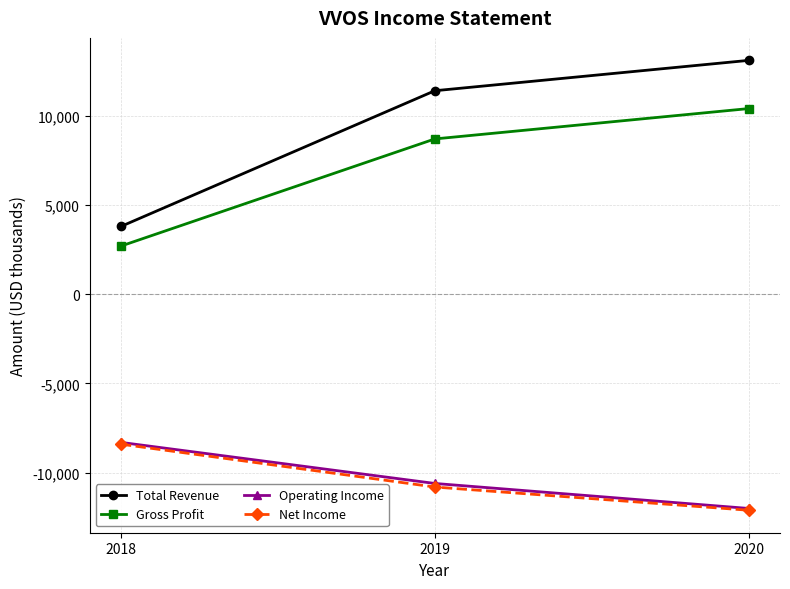

What are all the series names shown in the legend?

Total Revenue, Gross Profit, Operating Income, Net Income